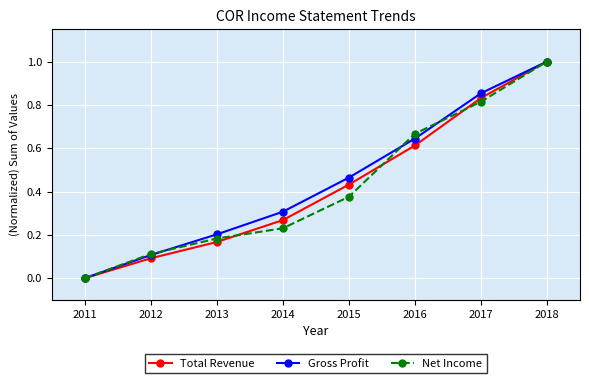

At which label is Gross Profit closest to 0?

2011